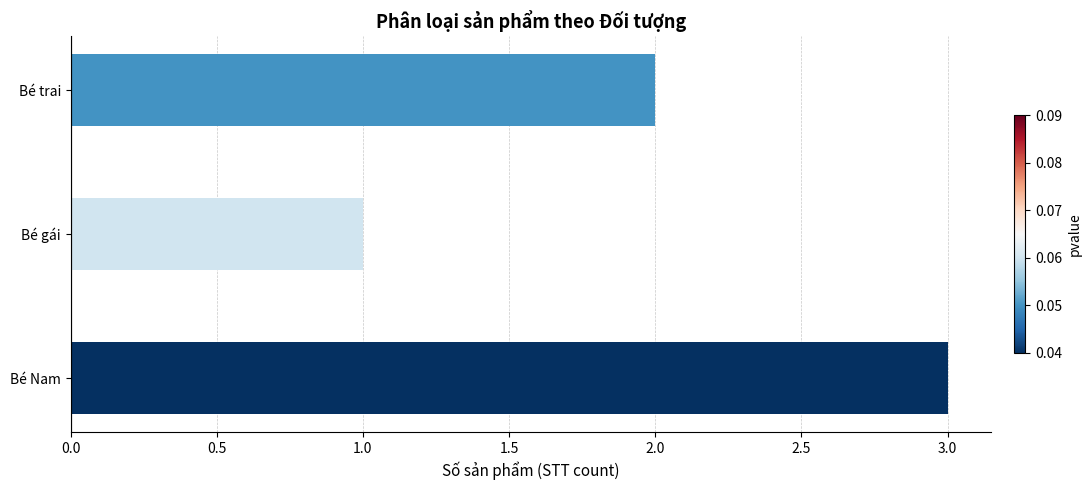

Approximately how many times larger is the value at Bé gái compared to Bé trai?

0.5